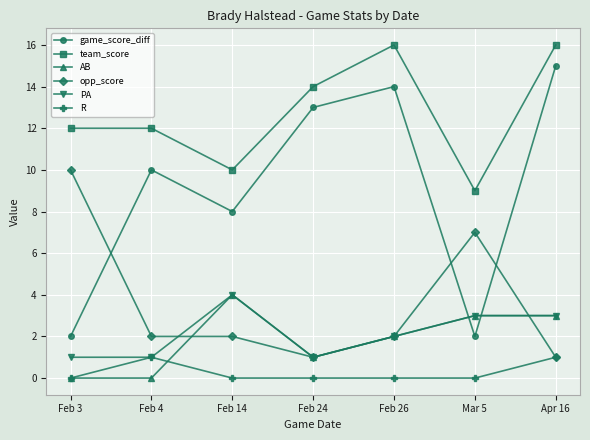

What is the sum of all R values?

2